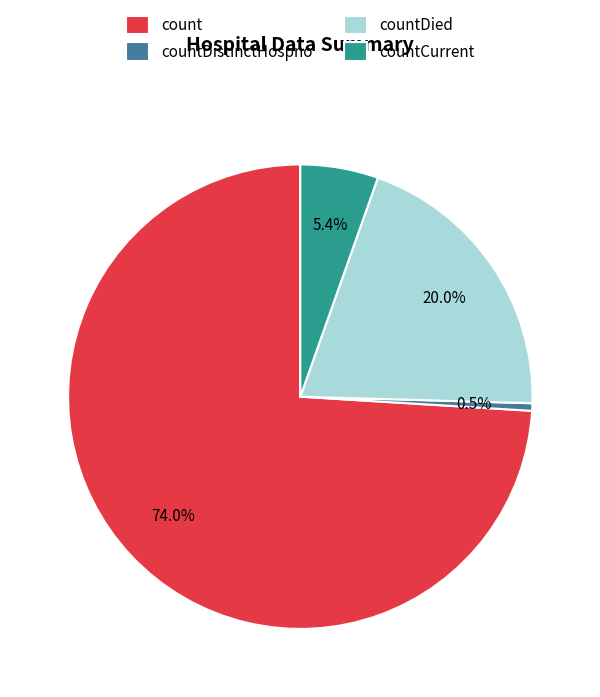

Which has a higher value, countCurrent or countDied?

countDied